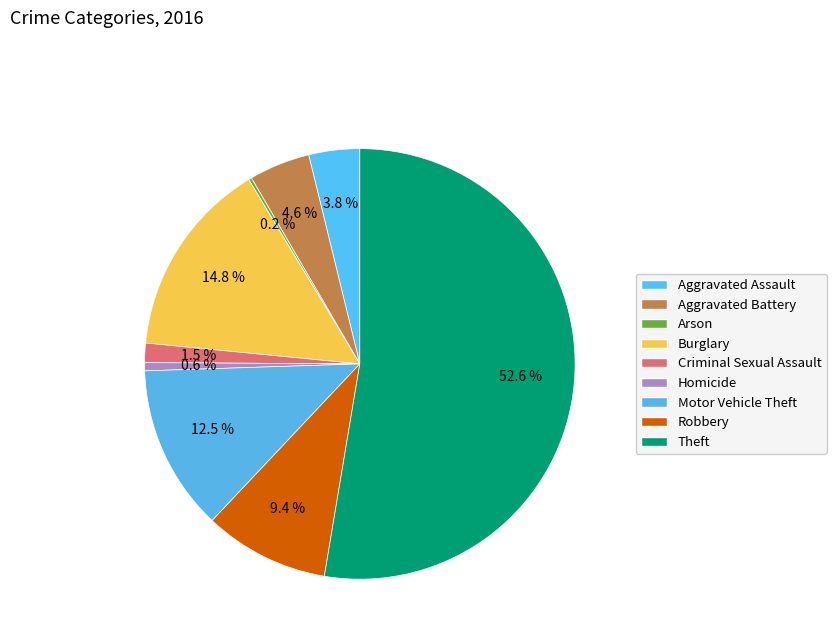

True or false: Theft accounts for 53% of the total.

True